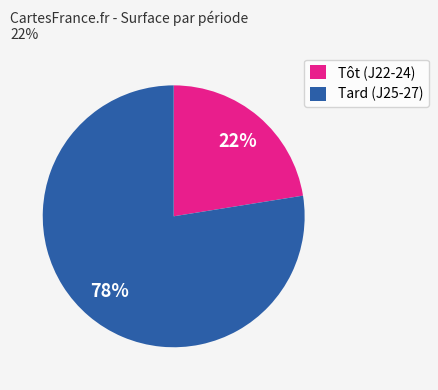

How many slices are in this pie chart?

2